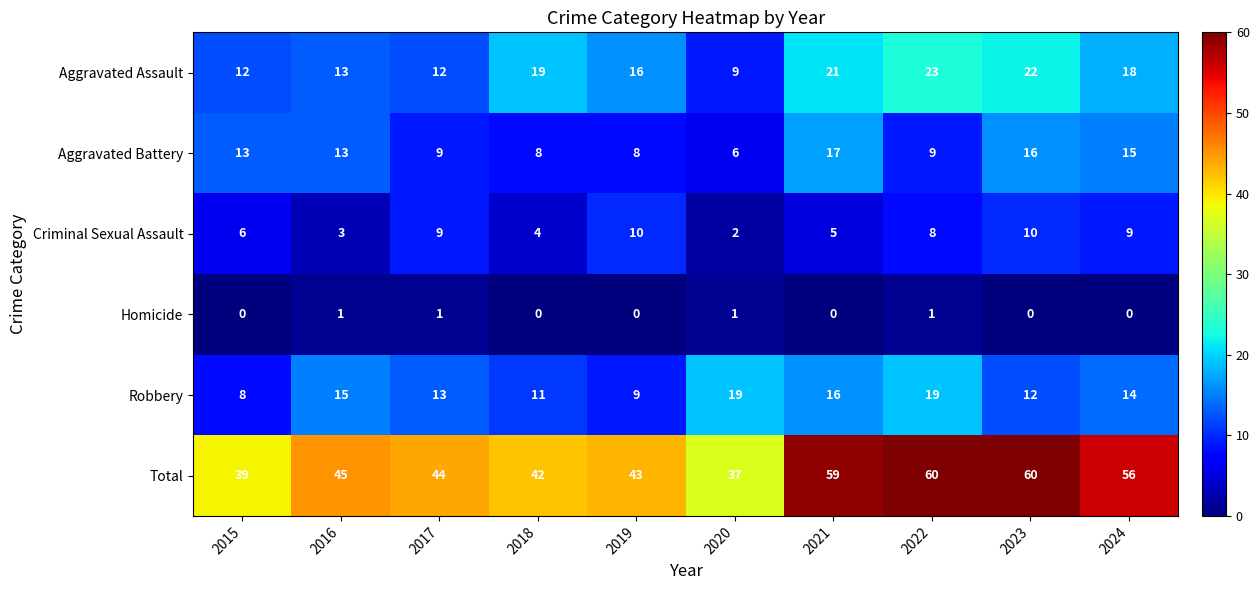

What is the difference between the highest and lowest values at 2020?

36